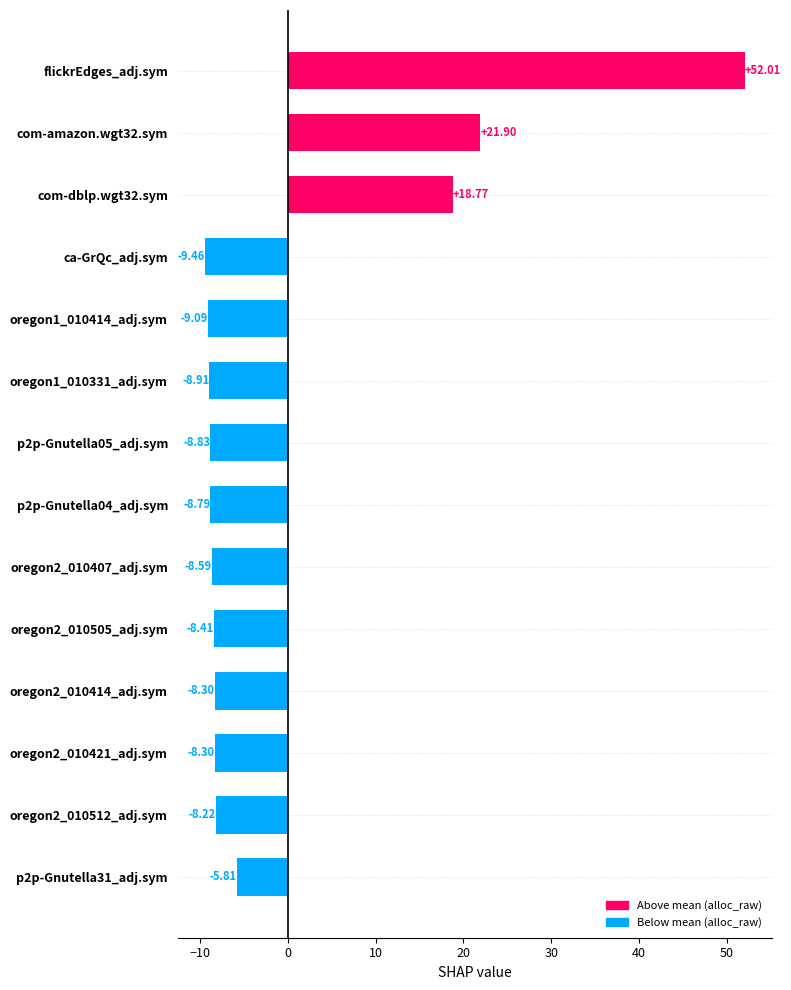

What is the smallest value displayed?

-9.5